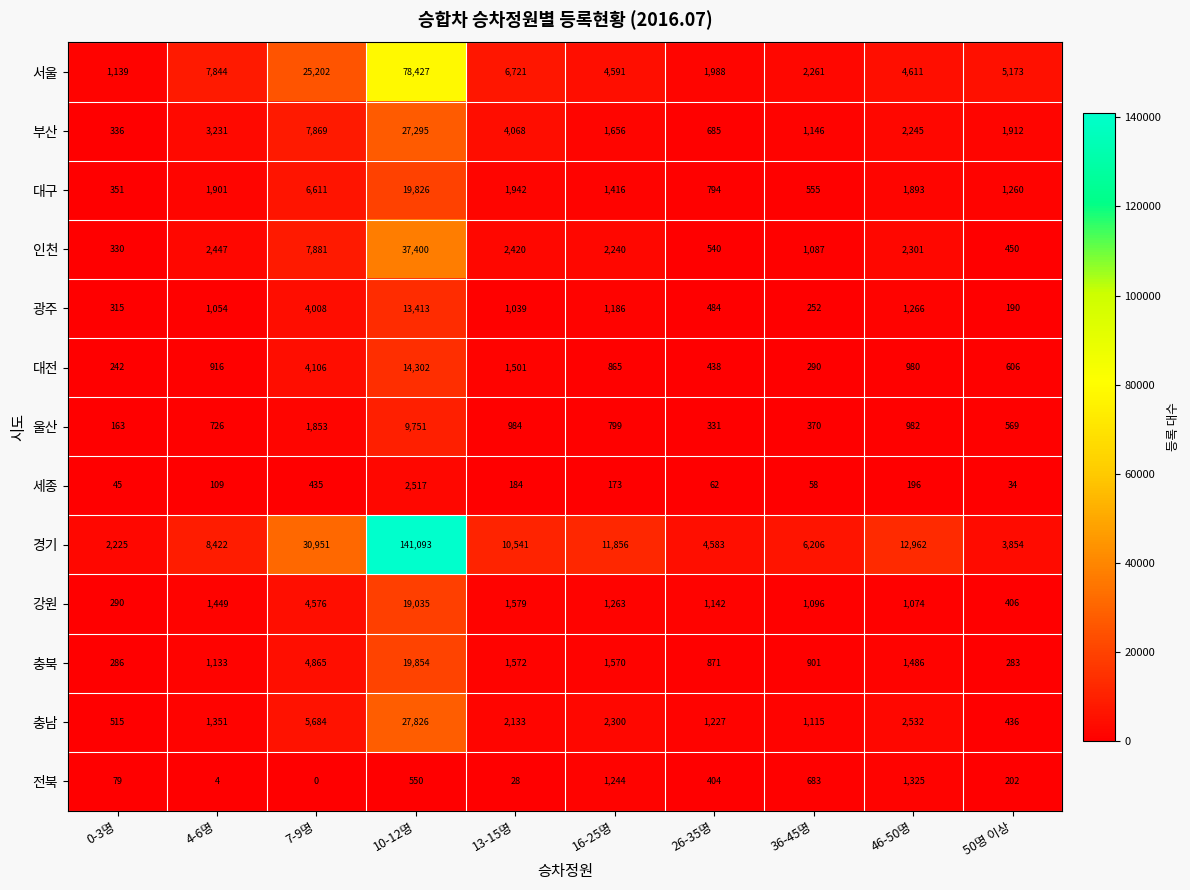

What is the difference between the highest and lowest values at 50명 이상?

5139